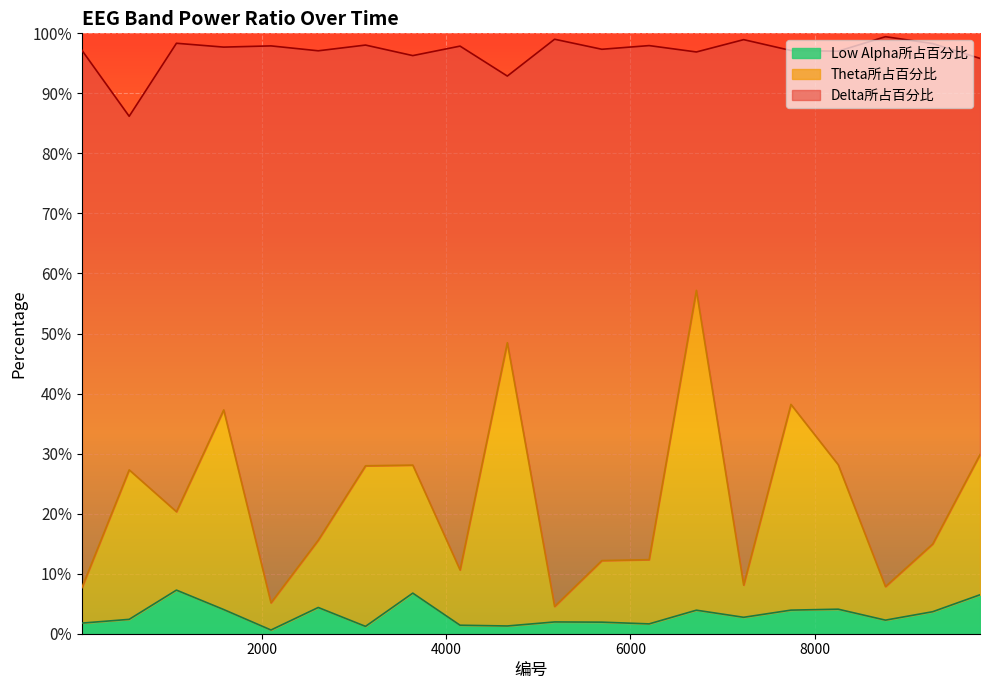

Where is Low Alpha所占百分比 nearest to the value 0?

2100